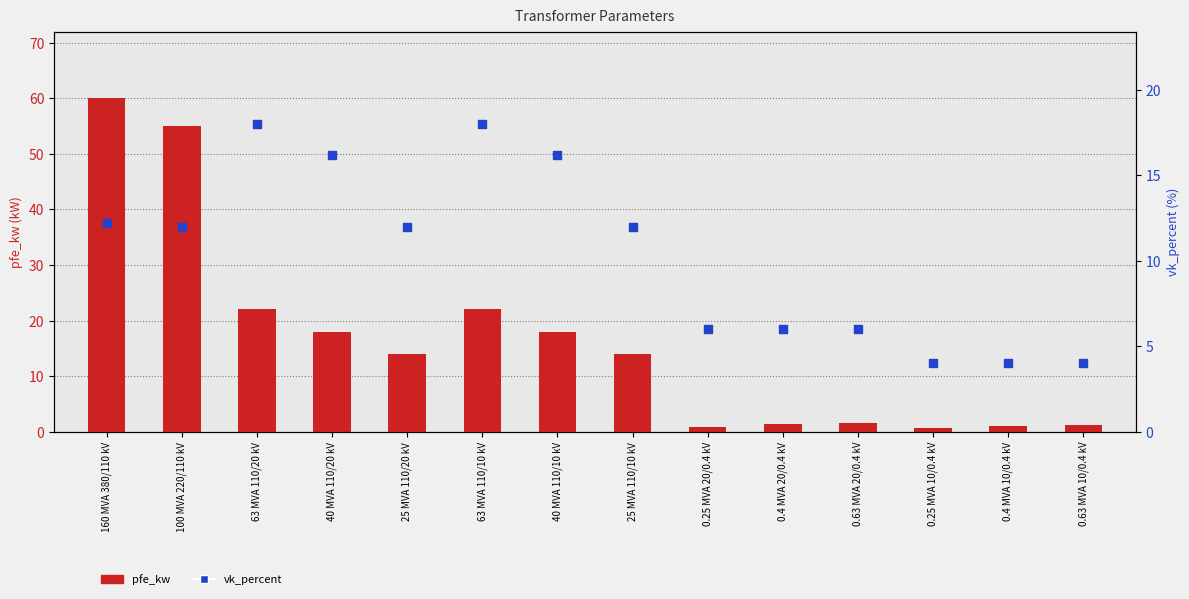

What are all the series names shown in the legend?

pfe_kw, vk_percent